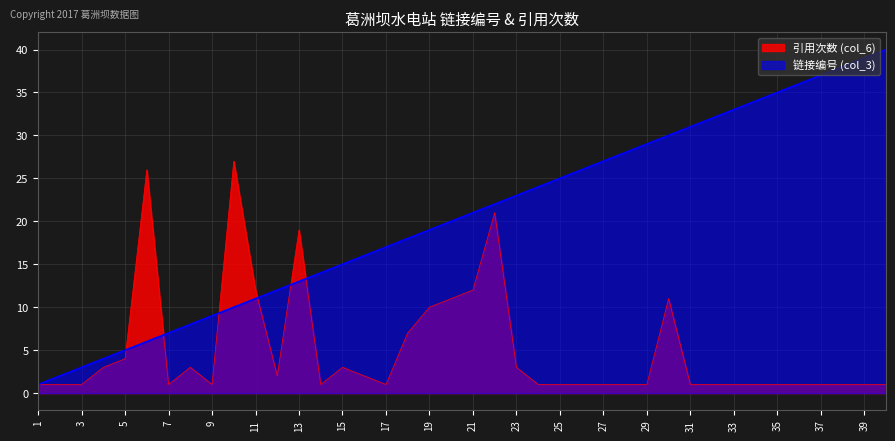

Which category has the lowest value in the 引用次数 (col_6) series?

1